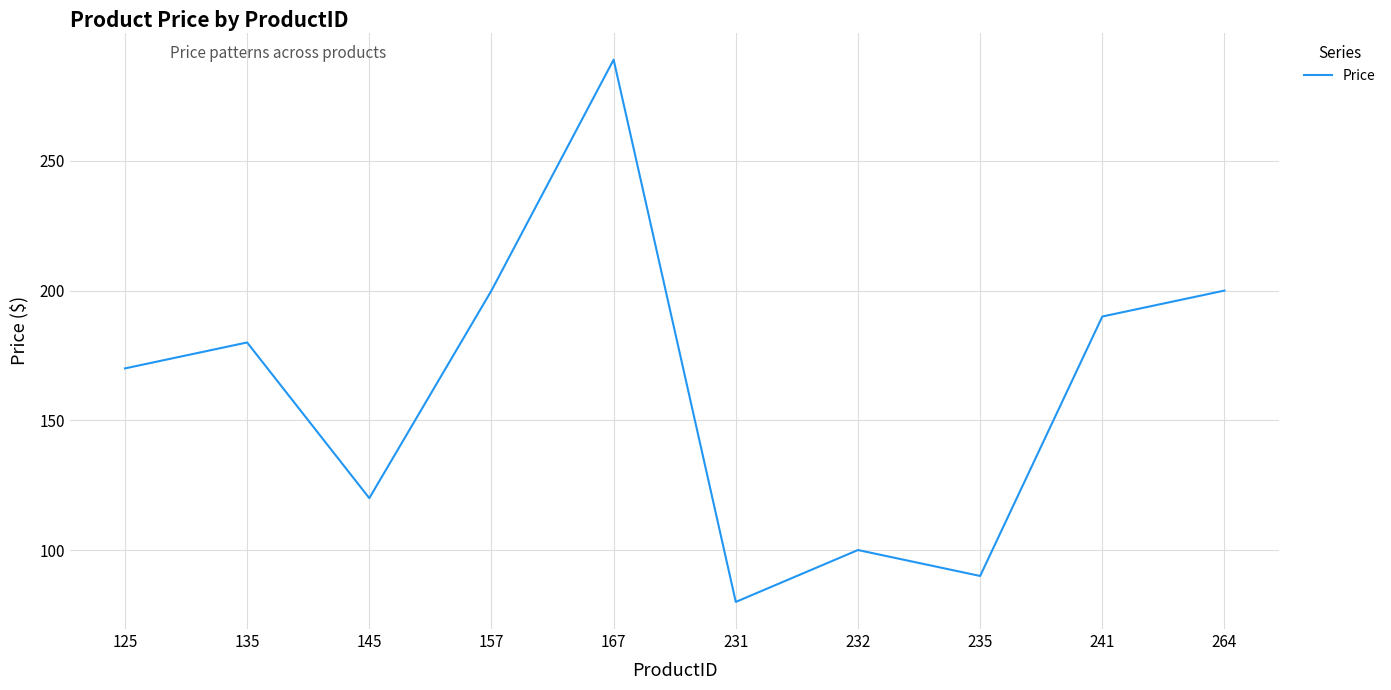

The chart shows a value of 170 at 125. True or false?

True